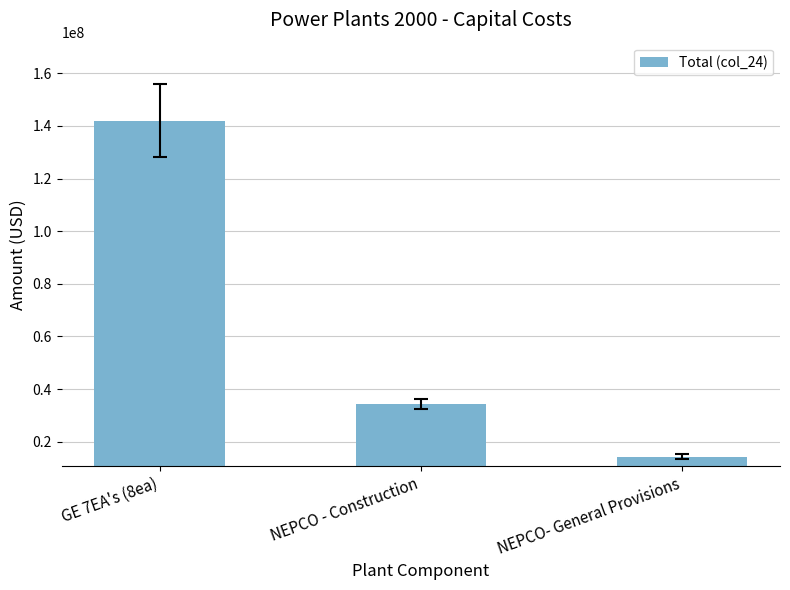

Which has a higher value, NEPCO - Construction or NEPCO- General Provisions?

NEPCO - Construction